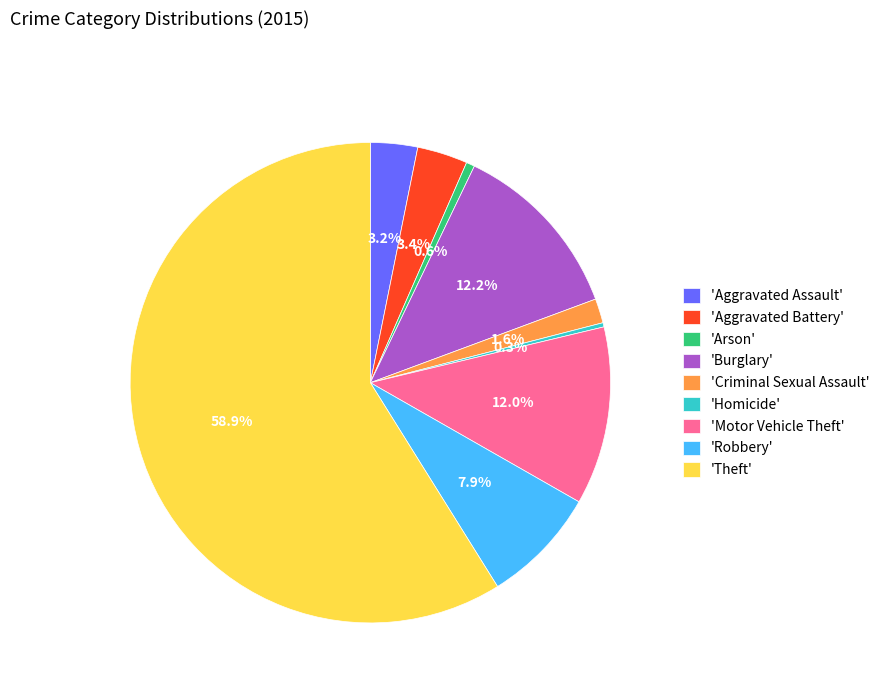

What is the majority slice?

'Theft'